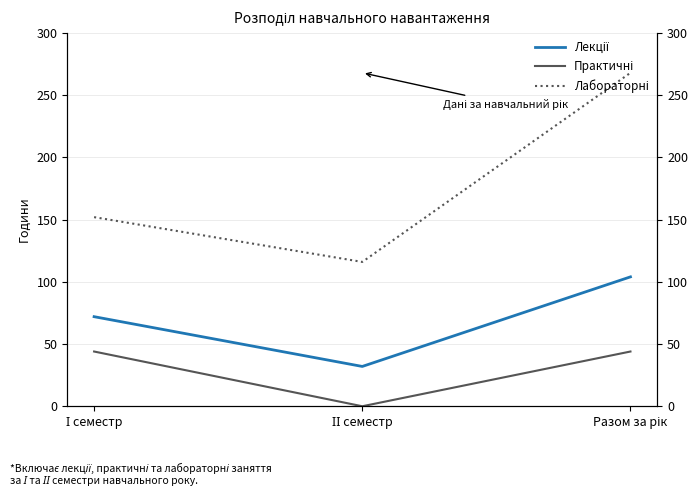

Which series changed the most between І семестр and Разом за рік?

Лабораторні